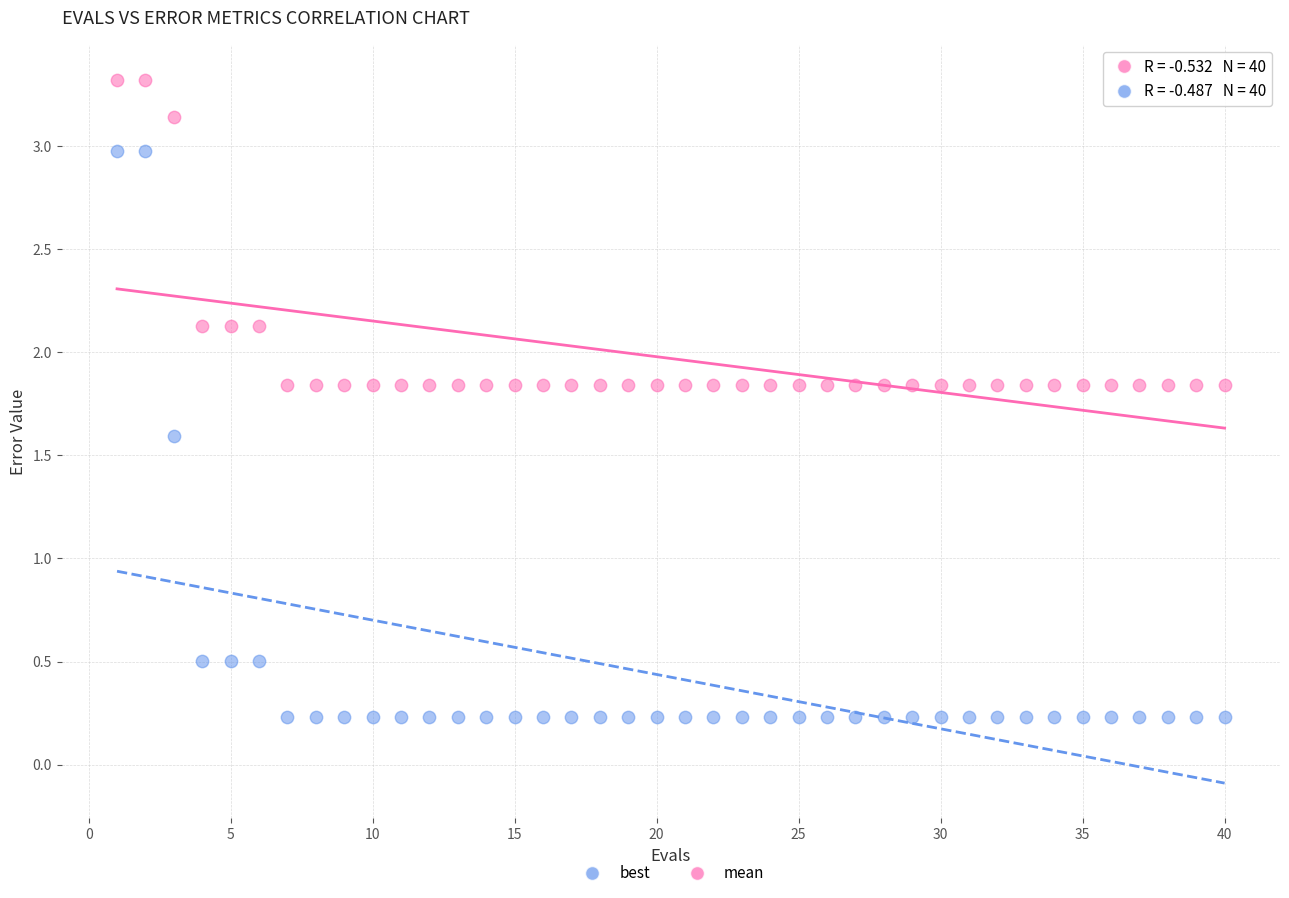

Which series reaches the maximum Y coordinate?

mean